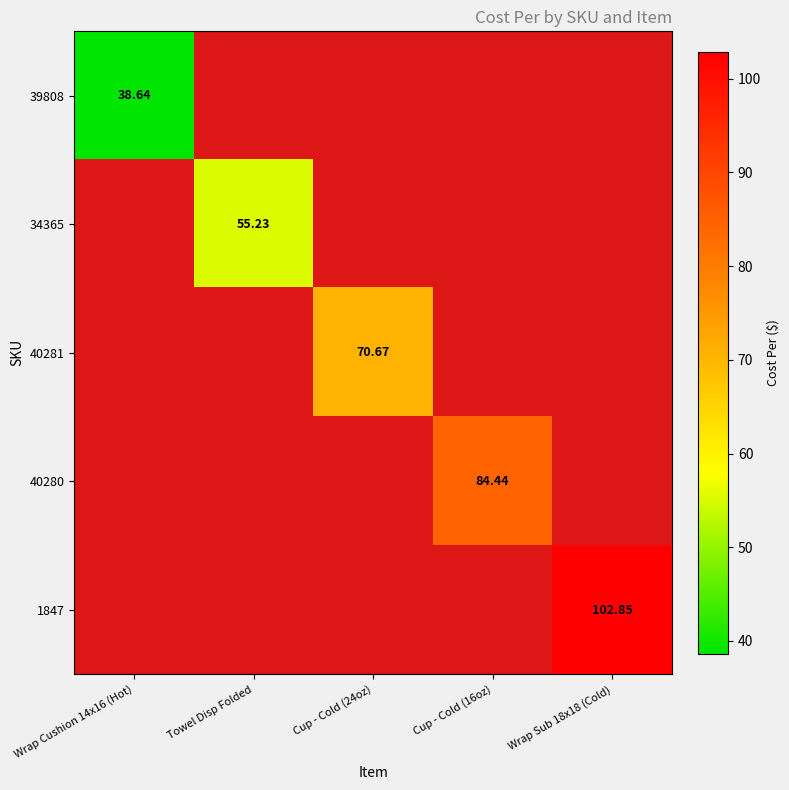

At which label is 34365 closest to 1?

Wrap Cushion 14x16 (Hot)